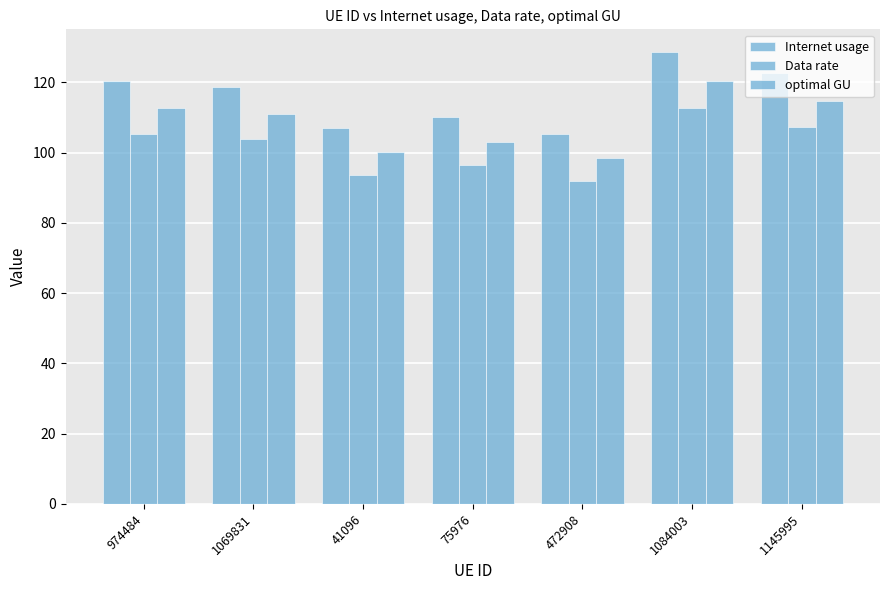

How many categories are shown in the chart?

7